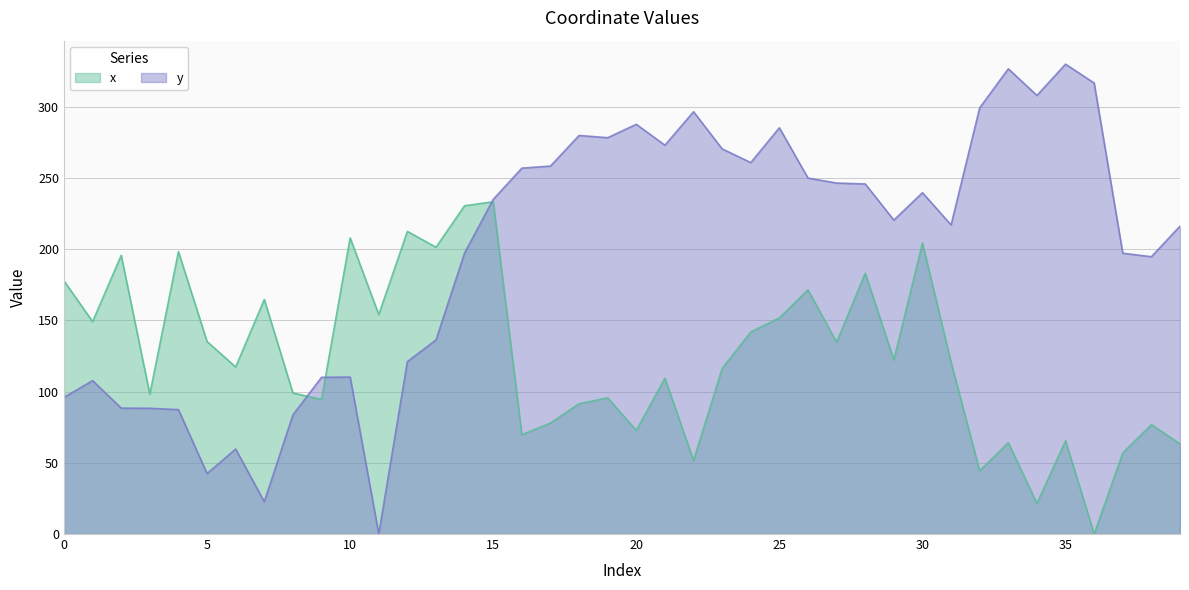

What is the sum of the x values at 24 and 27?

276.5